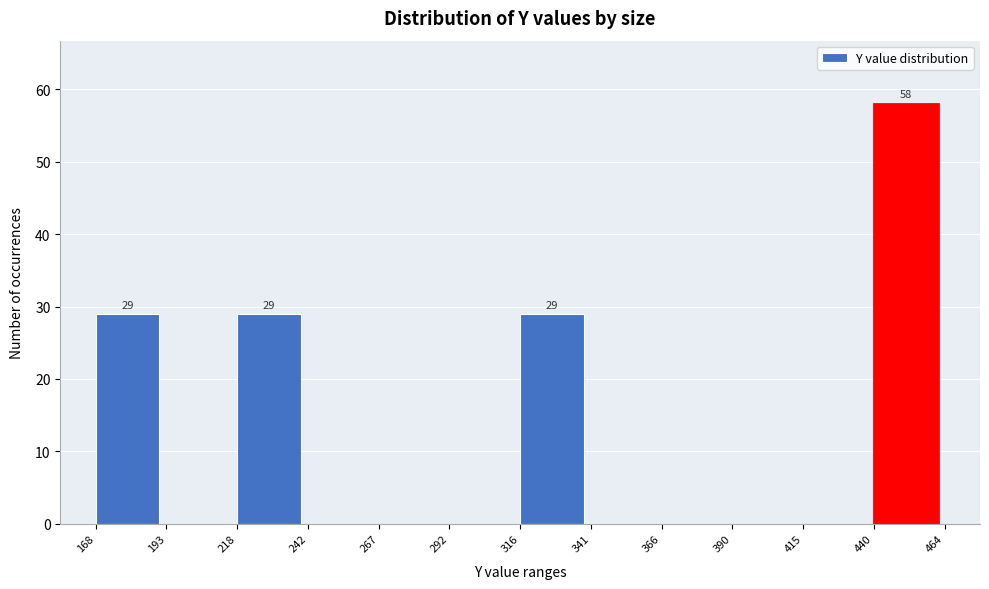

Which range on the x-axis has the tallest bar?

440 to 464